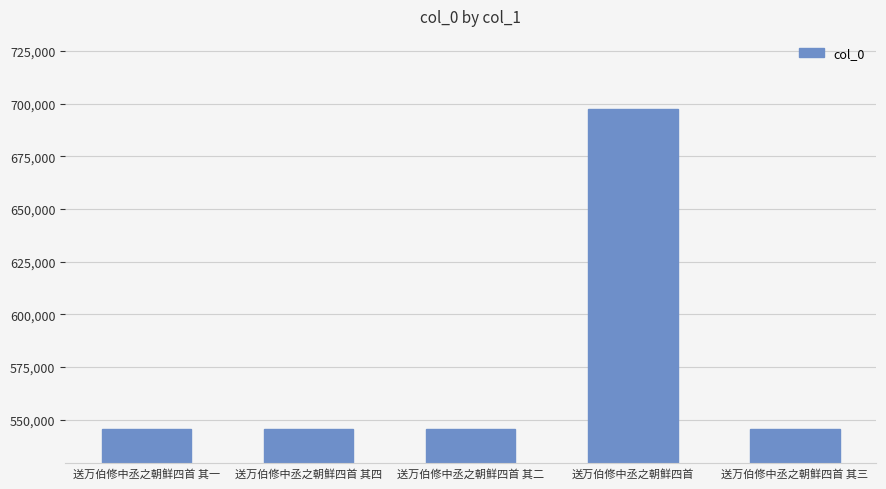

What is the maximum value shown in the chart?

697263